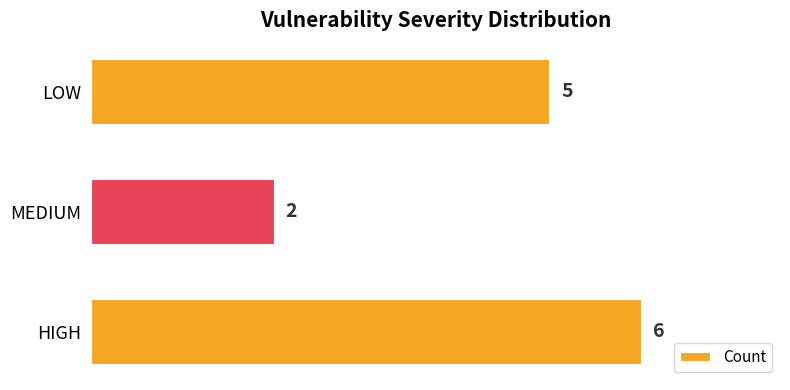

What is the average value?

4